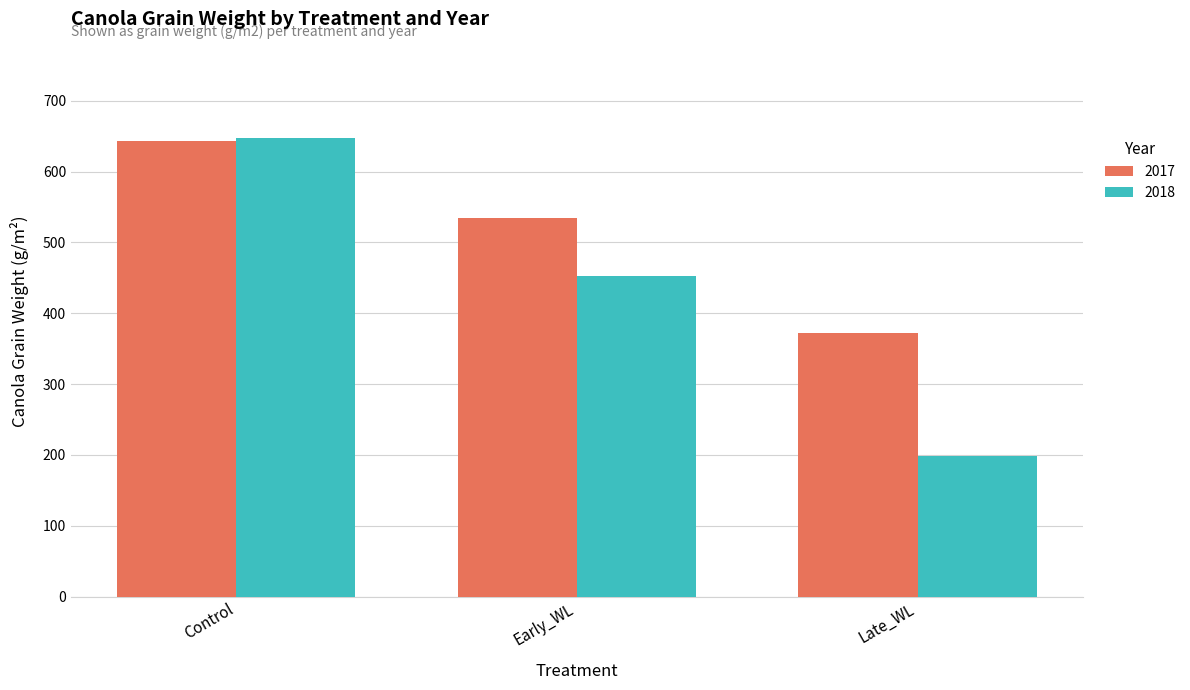

What is the approximate value of 2017 at Late_WL, to the nearest 5?

370